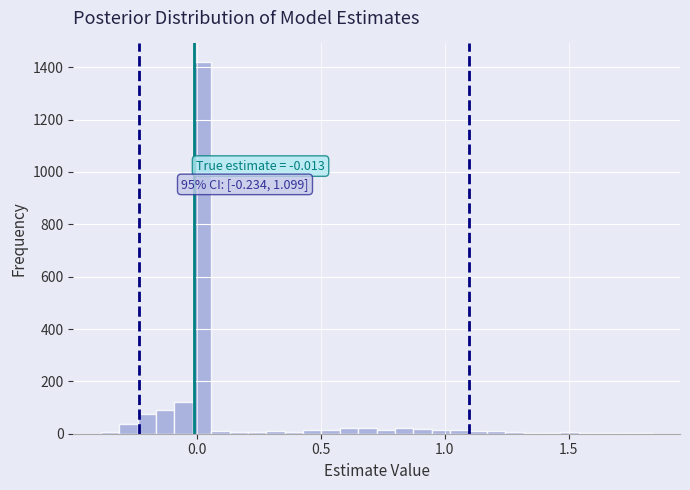

Read against the x-axis, roughly where is the centre of the tallest bar?

0.00